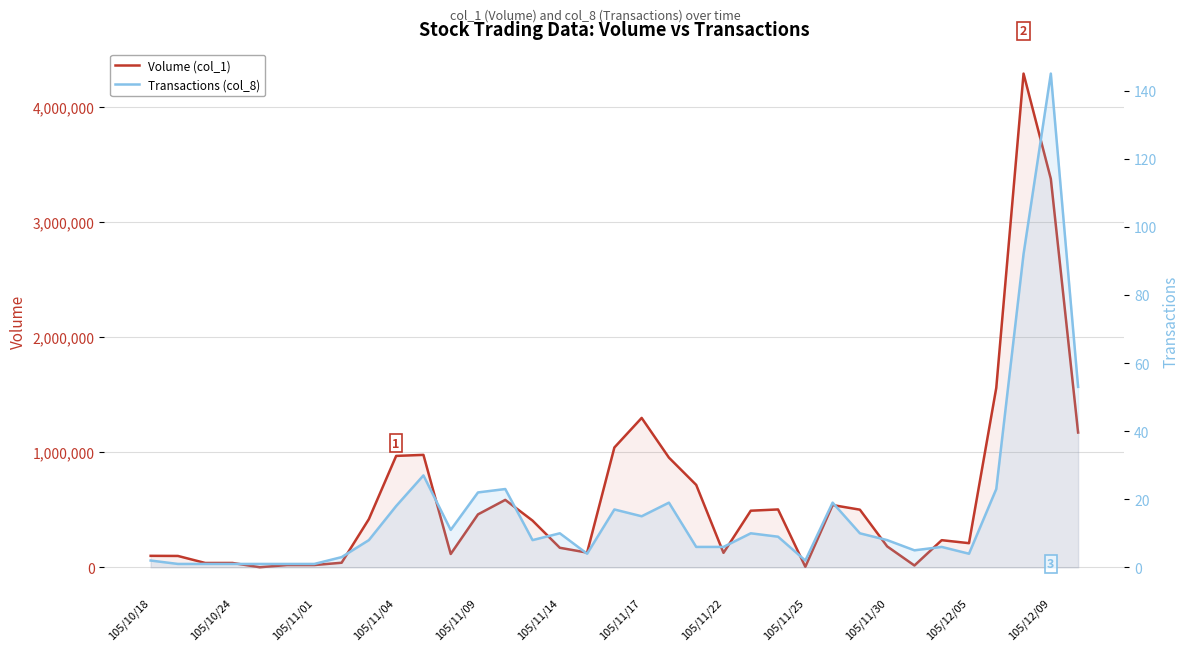

Which series has the largest total across all categories?

Volume (col_1)